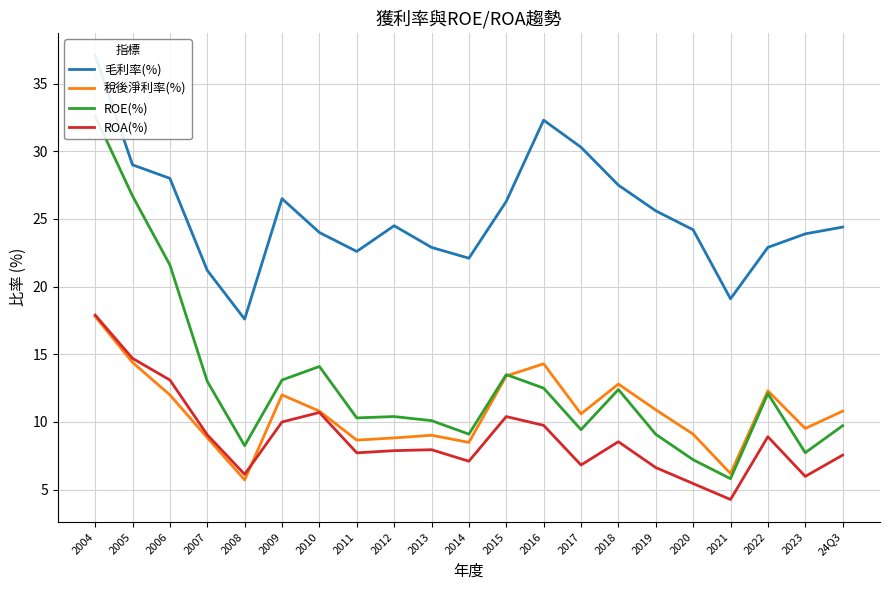

The ROE(%) series shows 15.0 at 2019. True or false?

False